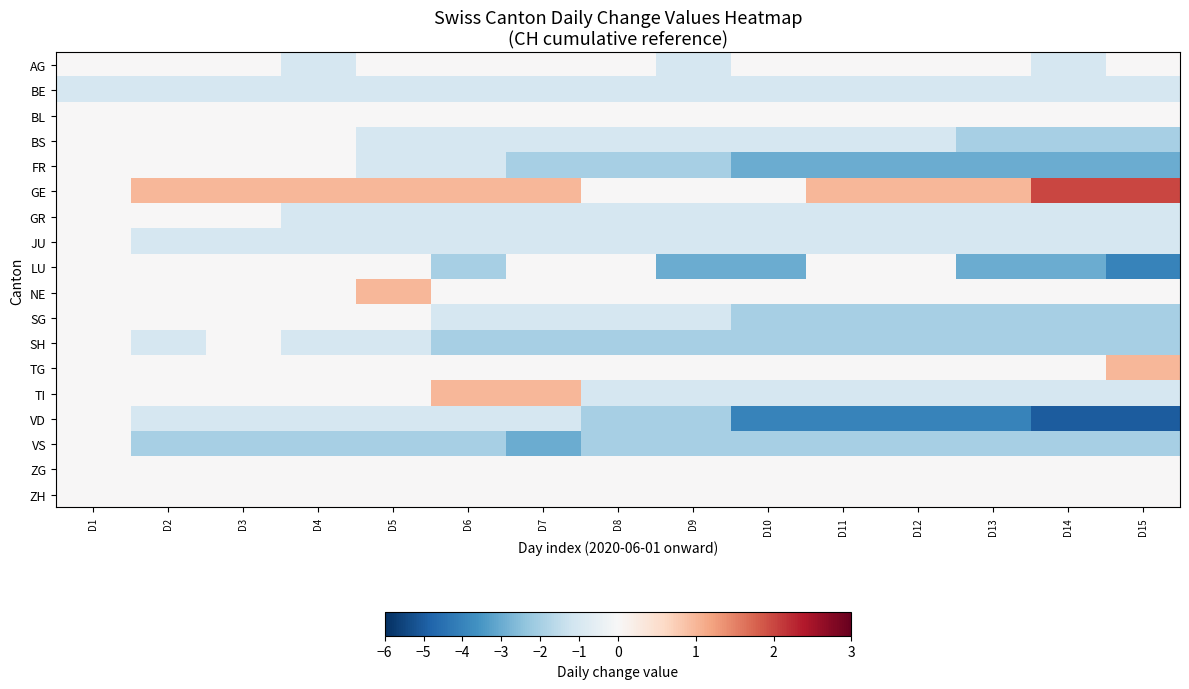

Which category has the lowest value across all series?

D14